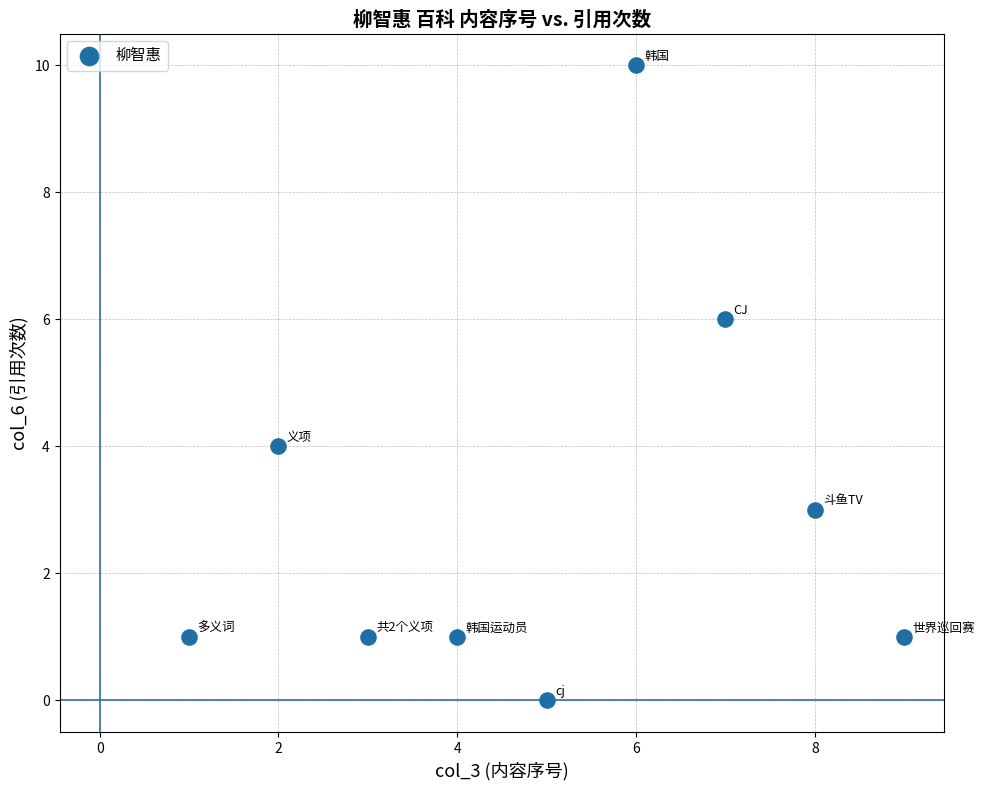

What is the range of Y values (max minus min)?

10